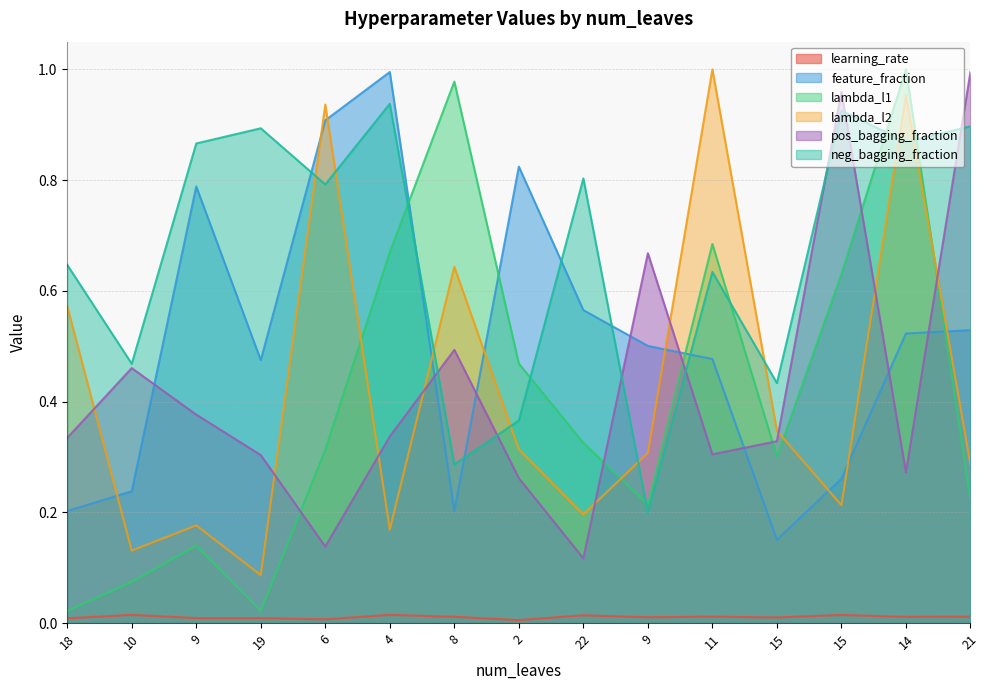

Which category has the lowest value in the learning_rate series?

2